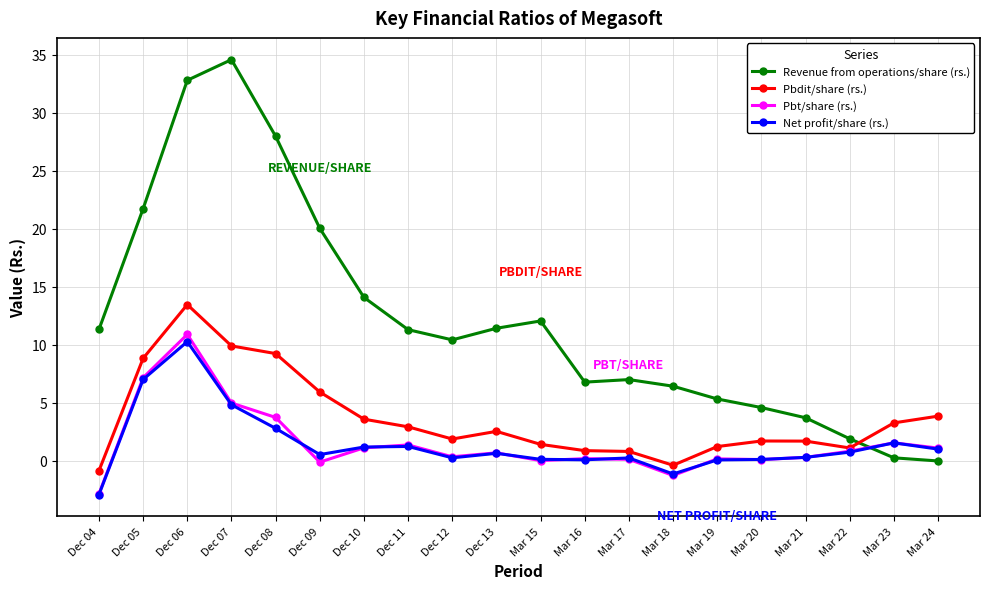

How many data points does each series have?

20